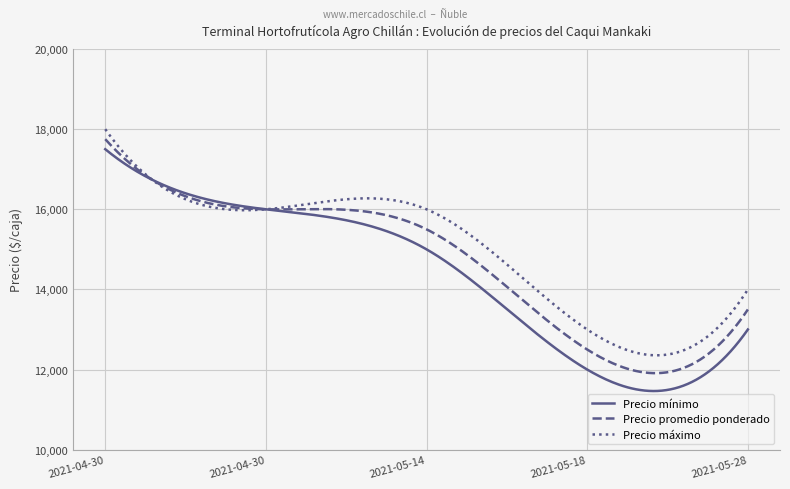

What is the minimum value shown in the chart?

11464.3